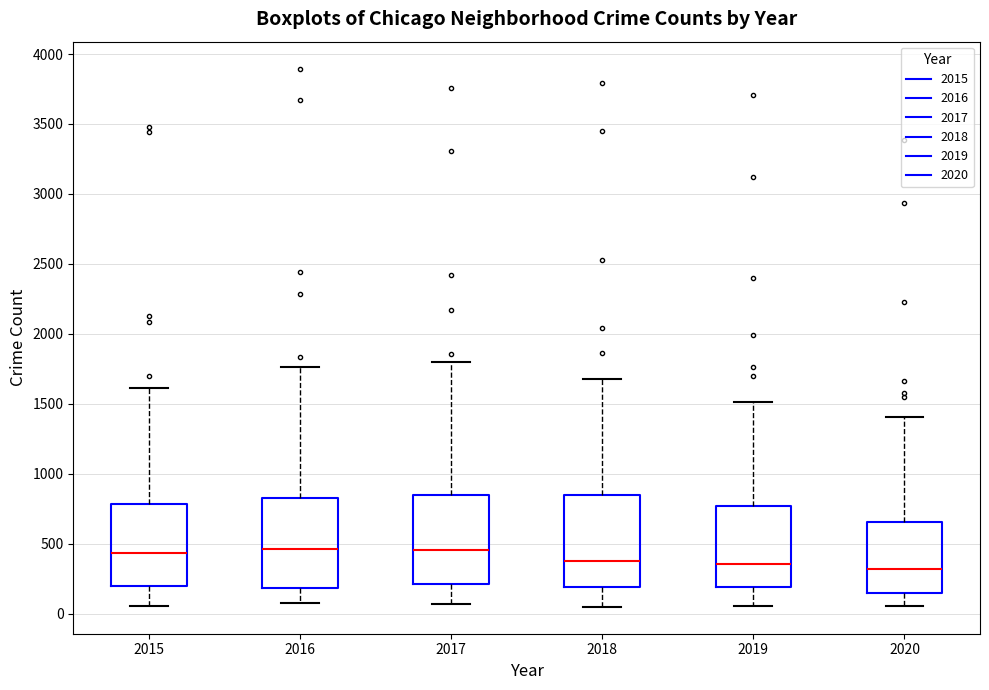

Reading left to right, transcribe this box plot: for each box, give where its median line is, the range the box spans, and where its two whiskers end, as read against the y-axis. The values are not printed on the chart, so give them approximately, as read against the axis.

2015: median 450, box 200 to 800, whiskers 50 to 1600
2016: median 450, box 200 to 850, whiskers 100 to 1750
2017: median 450, box 200 to 850, whiskers 50 to 1800
2018: median 400, box 200 to 850, whiskers 50 to 1700
2019: median 350, box 200 to 750, whiskers 50 to 1500
2020: median 300, box 150 to 650, whiskers 50 to 1400